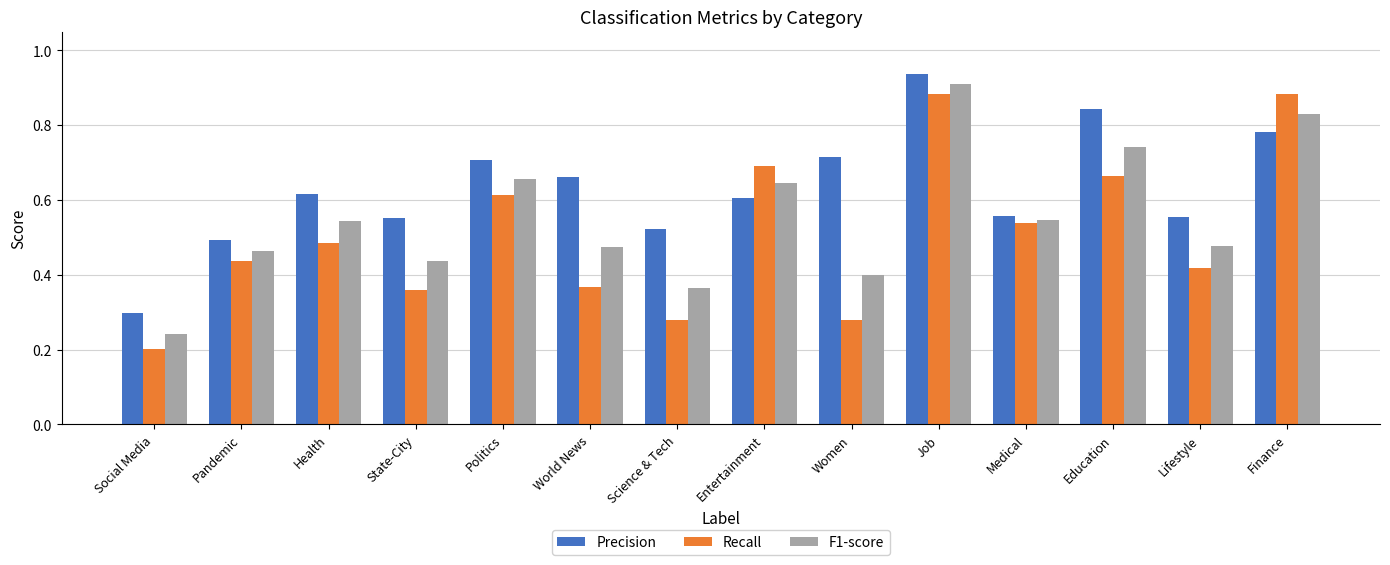

Between Science & Tech and Entertainment, which series saw the biggest shift?

Recall